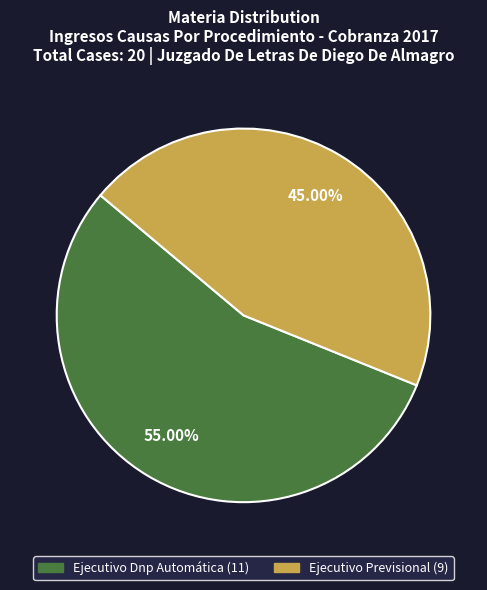

How many segments does this pie chart have?

2